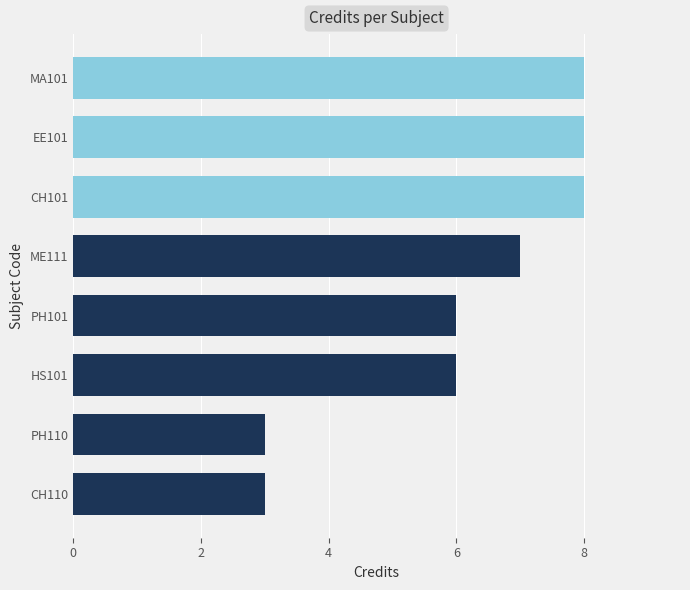

How many values are between 6 and 8?

6